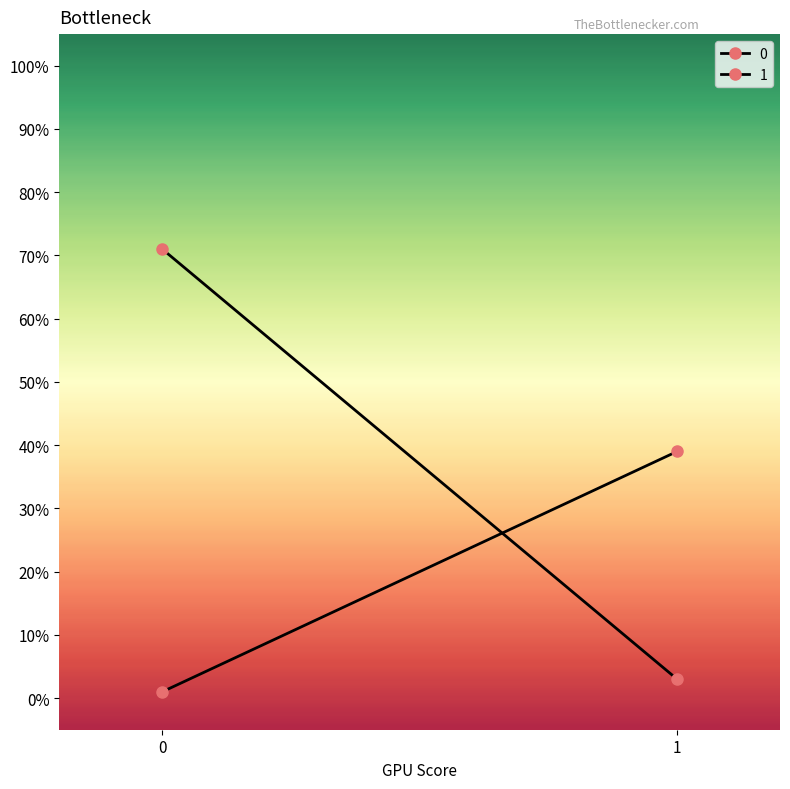

The 1 series shows 9 at 1. True or false?

False